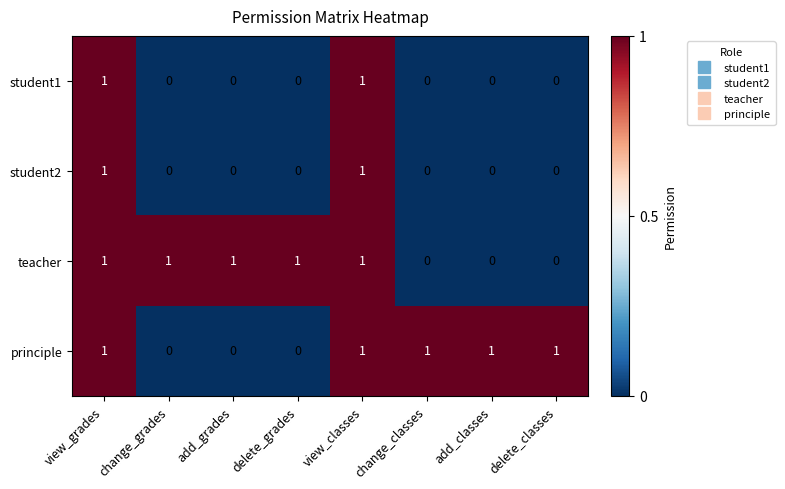

At how many categories does at least one series exceed 0?

8